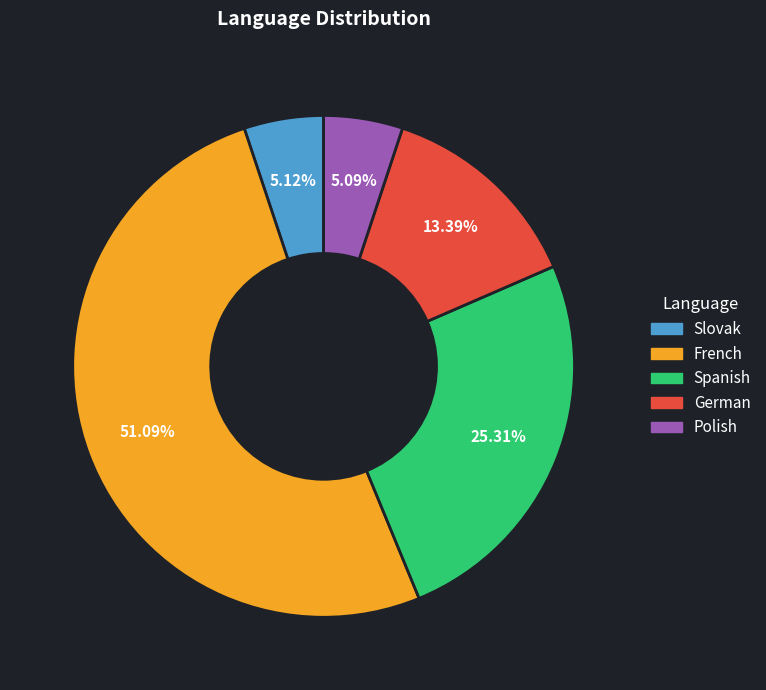

To the nearest percent, what is the difference between the largest and smallest slice percentages?

46%